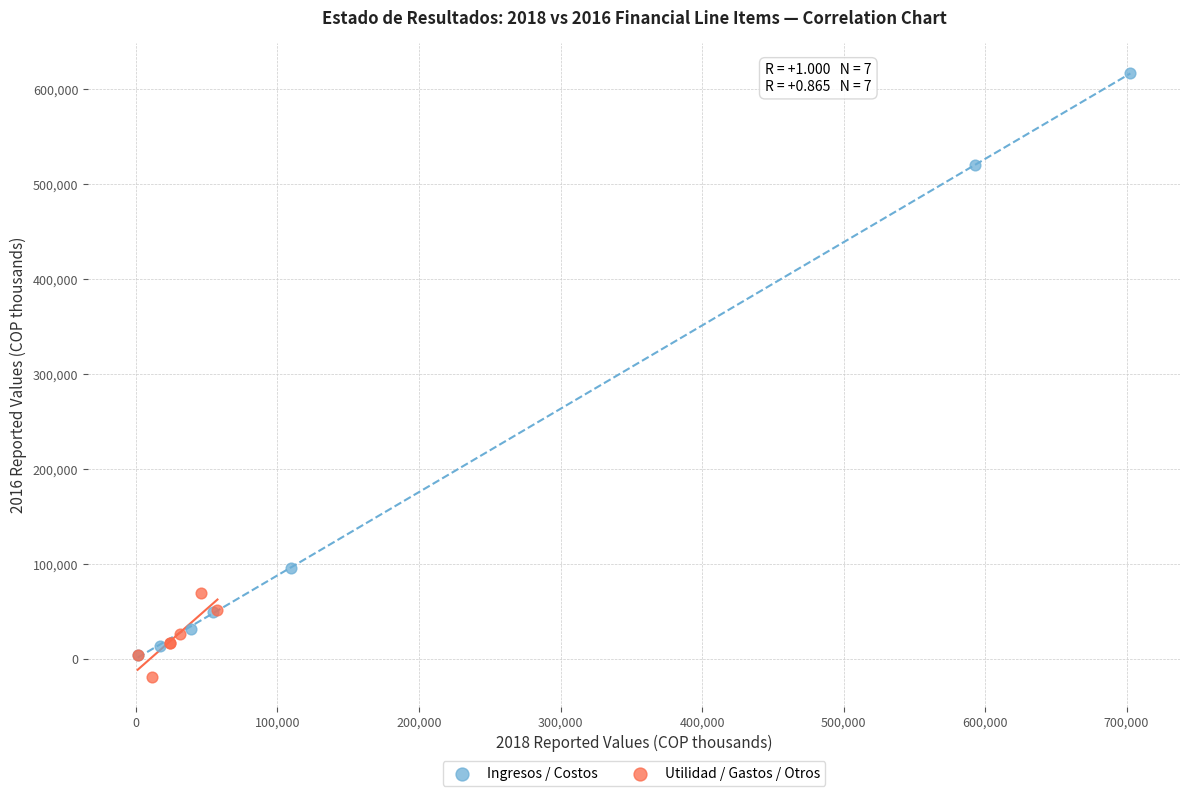

Which series has the widest spread of Y values?

Ingresos / Costos